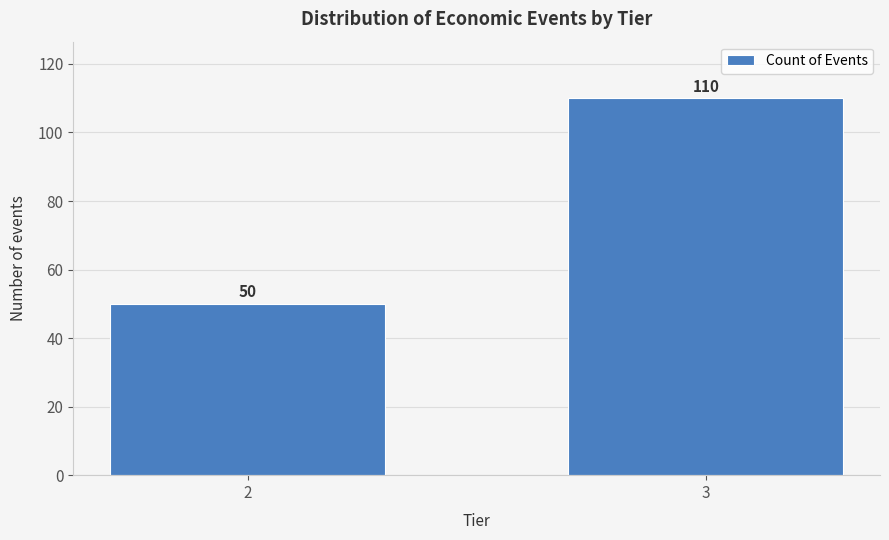

Reading left to right, what are all the values shown in this chart?

50	110